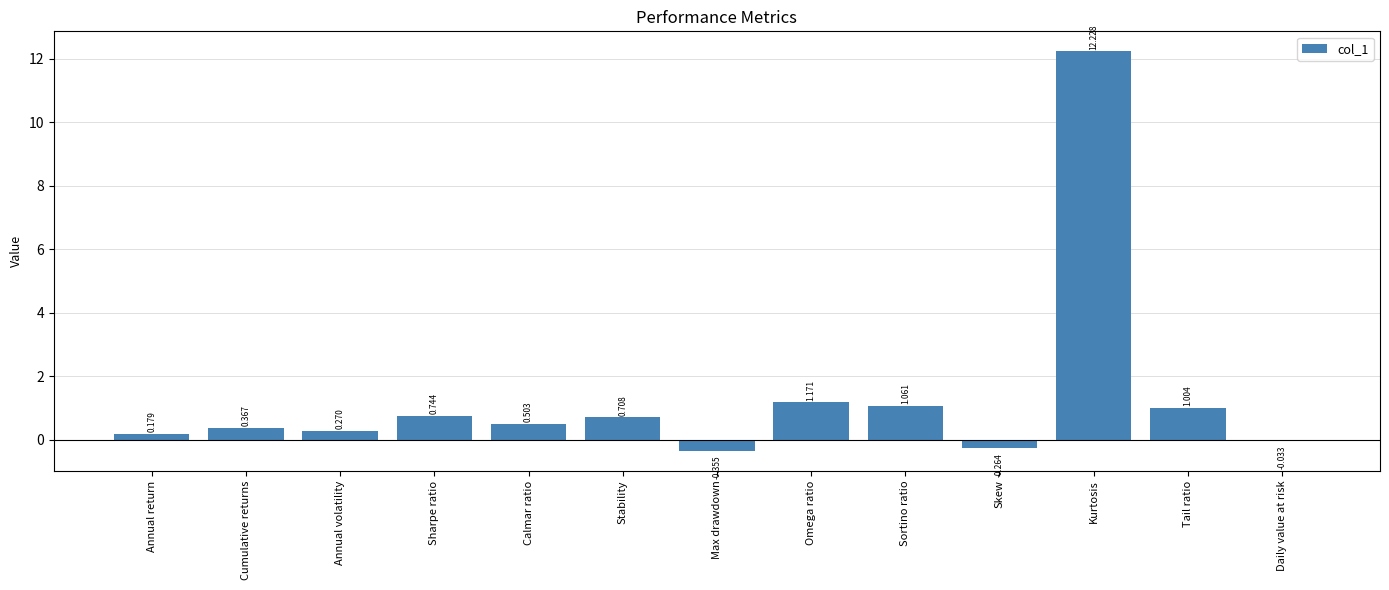

What is the greatest value displayed?

12.2